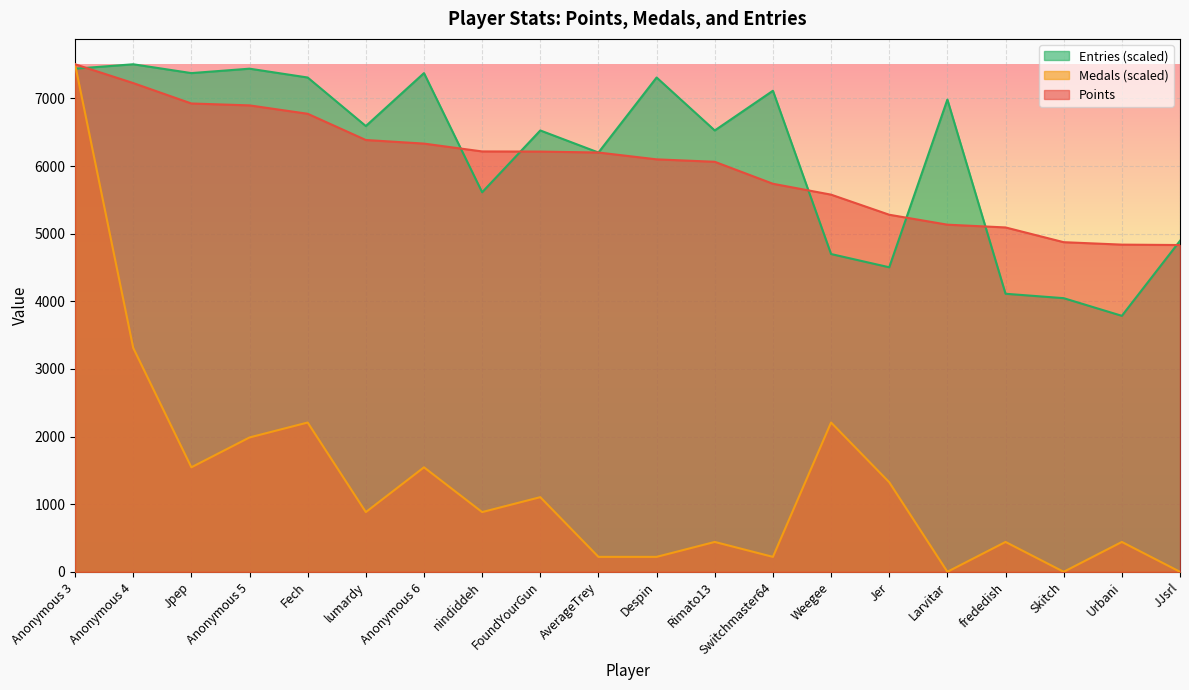

The Medals series shows -4452.7 at Larvitar. True or false?

False